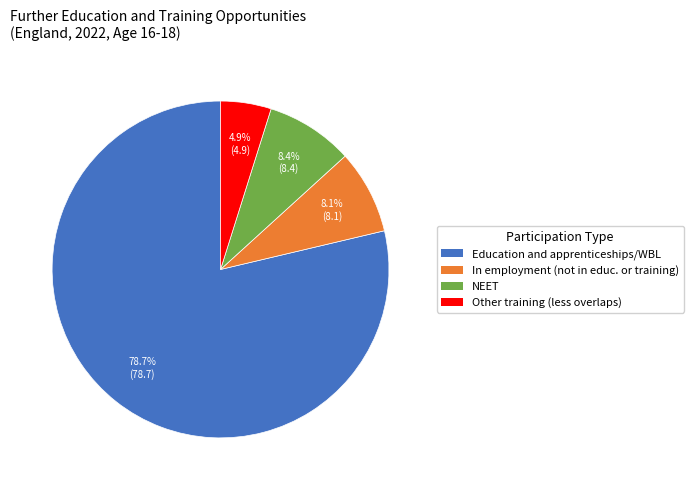

Is there any slice that represents more than half of the pie?

Yes